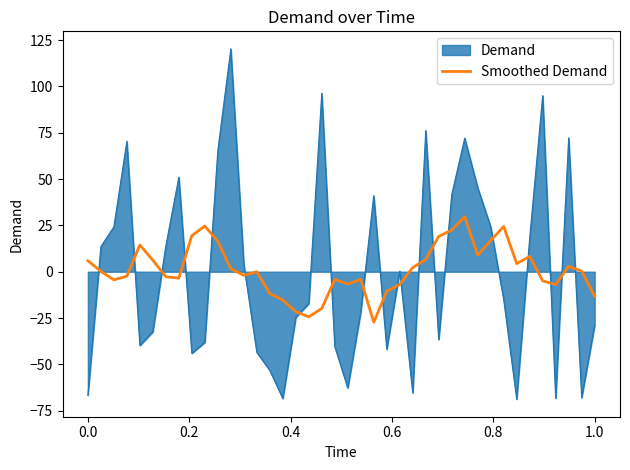

Which series has the largest range (max minus min)?

Demand